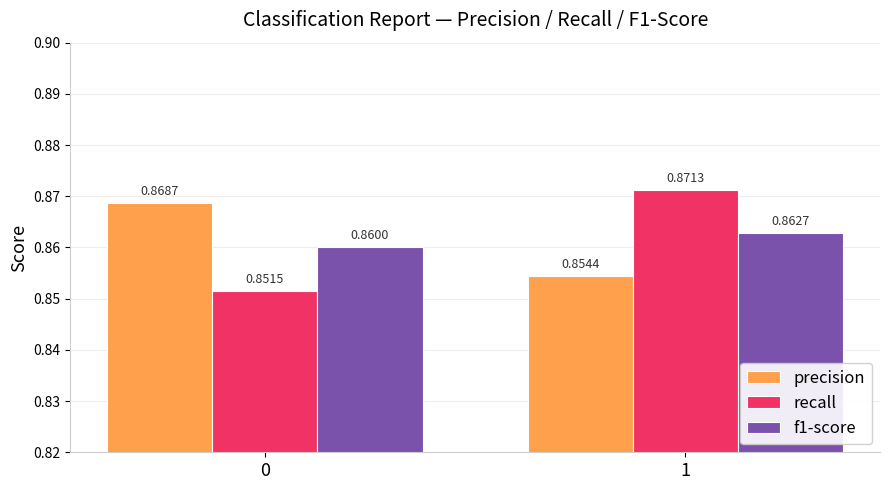

How many groups of bars are there?

2